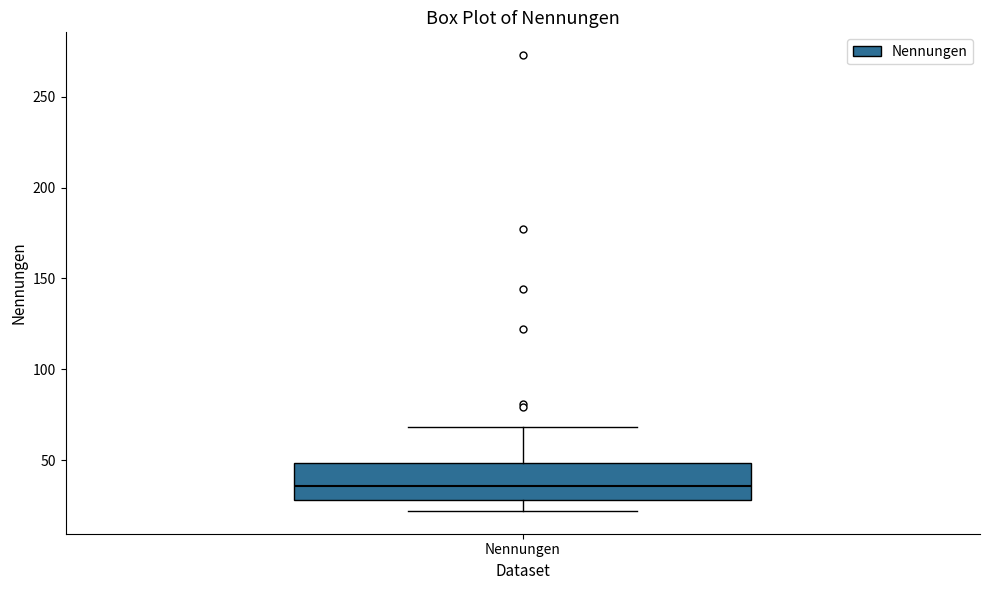

Transcribe this box plot: give where the median line is, the range the box spans, and where the two whiskers end, as read against the y-axis. The values are not printed on the chart, so give them approximately, as read against the axis.

median 35, box 30 to 50, whiskers 20 to 70